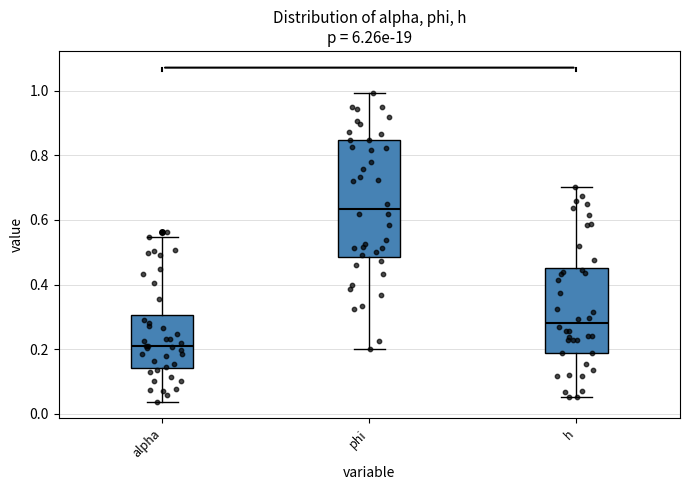

Reading left to right, read every box against the y-axis: the position of its median line, the range the box covers, and the ends of its whiskers. The values are not printed on the chart, so give them approximately, as read against the axis.

alpha: median 0.20, box 0.14 to 0.30, whiskers 0.04 to 0.54
phi: median 0.64, box 0.48 to 0.84, whiskers 0.20 to 1.00
h: median 0.28, box 0.18 to 0.46, whiskers 0.06 to 0.70